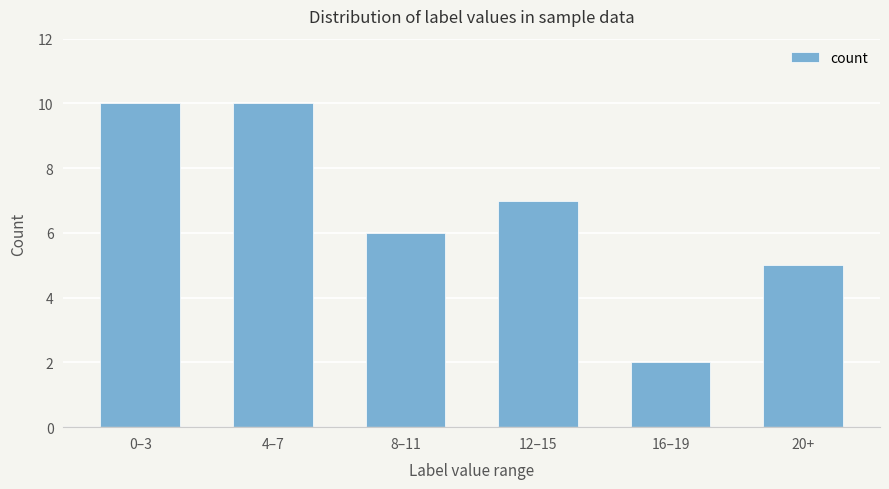

At which label does the data first exceed 7?

0–3